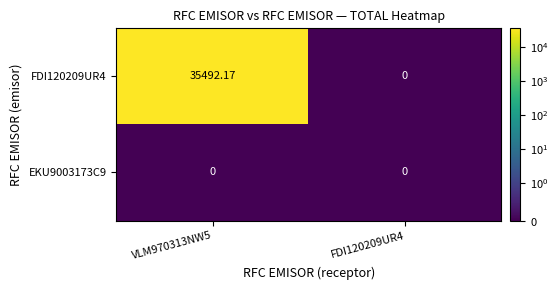

Reading left to right, transcribe all the data shown in this chart.

FDI120209UR4: VLM970313NW5=35492.2	FDI120209UR4=0.0
EKU9003173C9: VLM970313NW5=0.0	FDI120209UR4=0.0